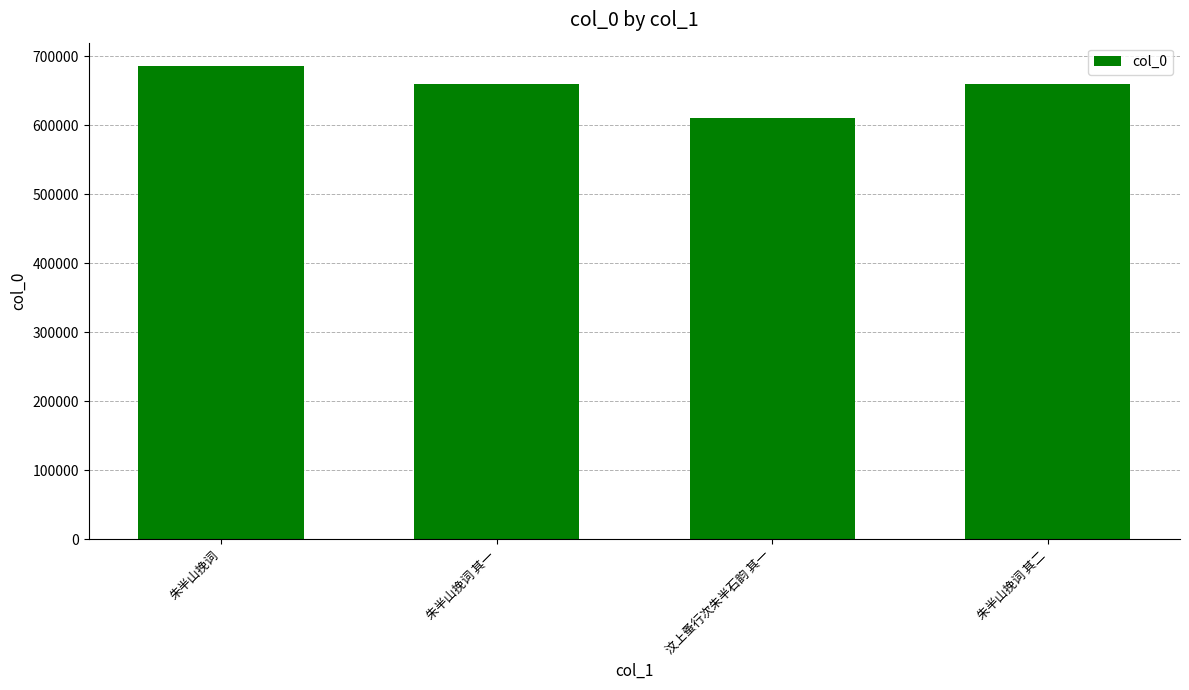

The chart shows a value of 659058 at 朱半山挽词 其二. True or false?

True